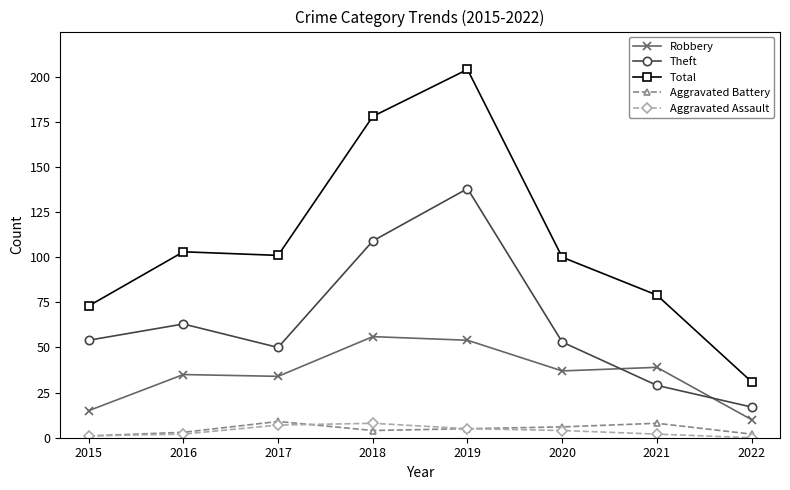

What is the spread (max minus min) of values at 2016?

101